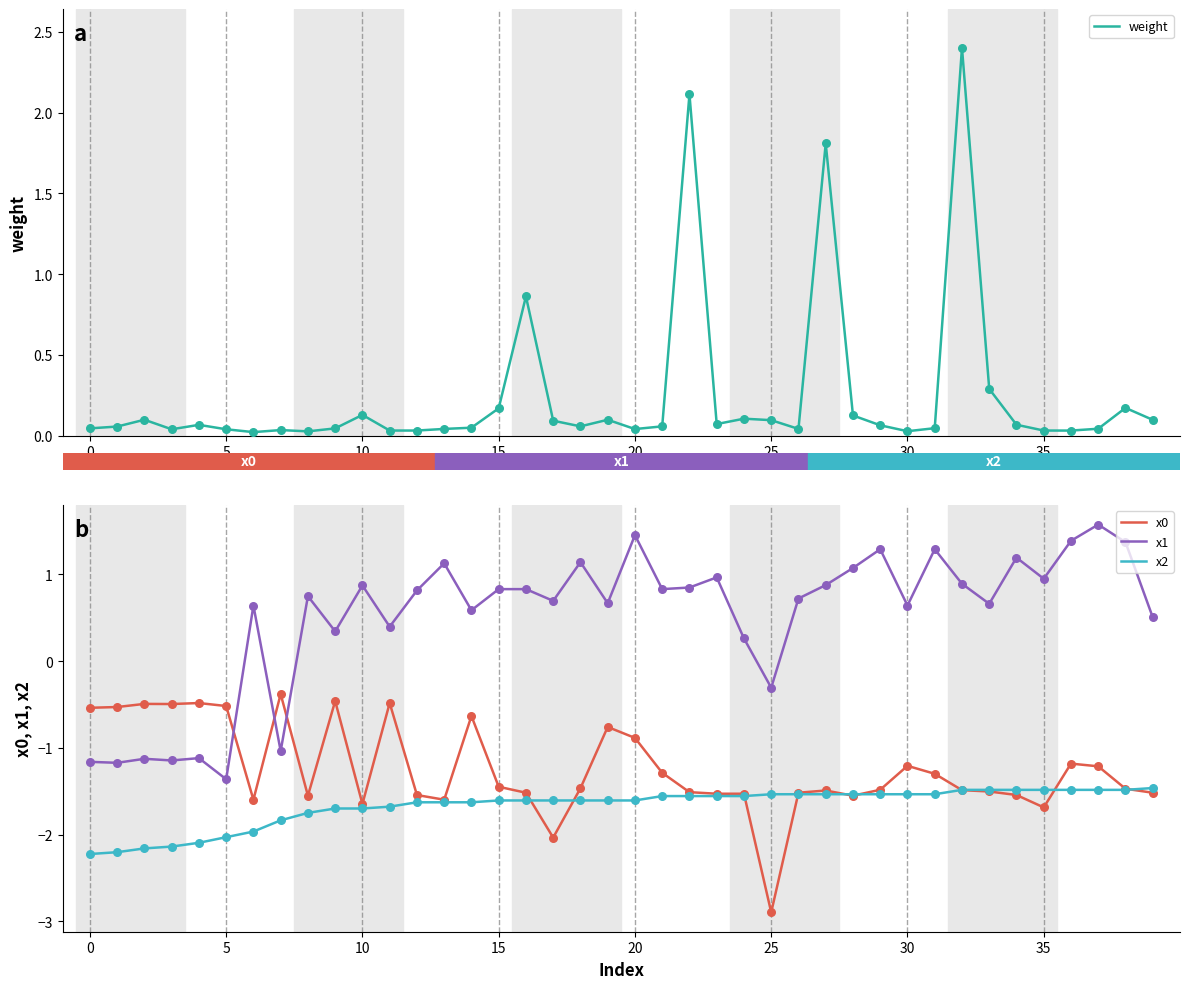

Which series reaches the minimum Y coordinate?

x0